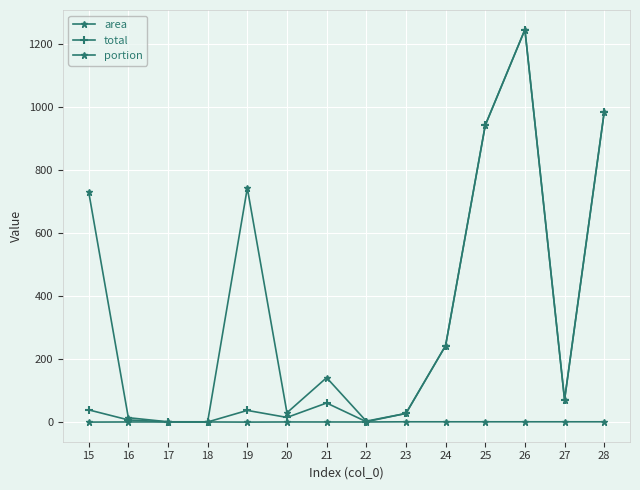

The value of total at 28 is 983.4. True or false?

True